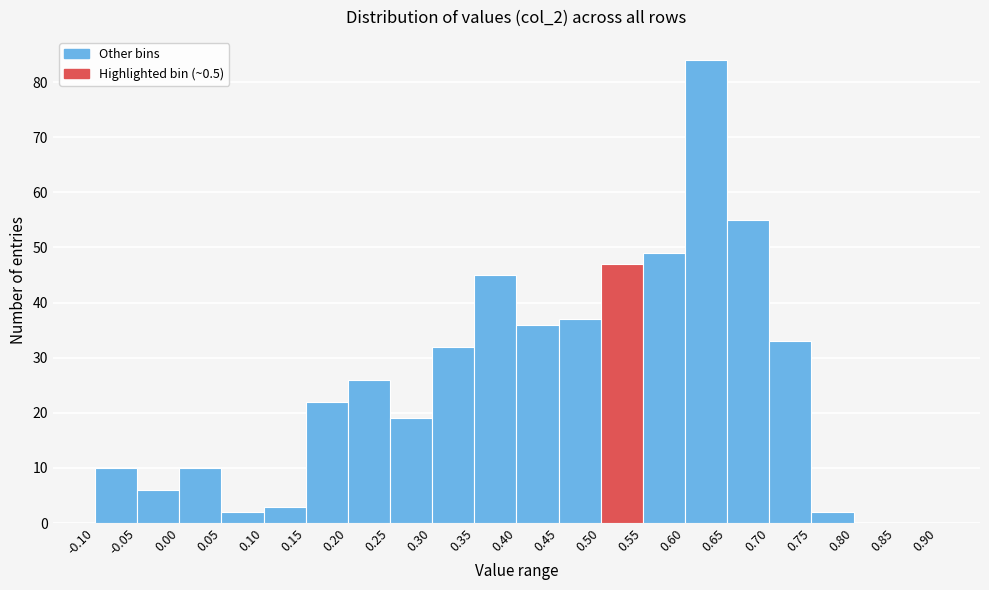

Over which range of the x-axis is the bar tallest?

0.60 to 0.65